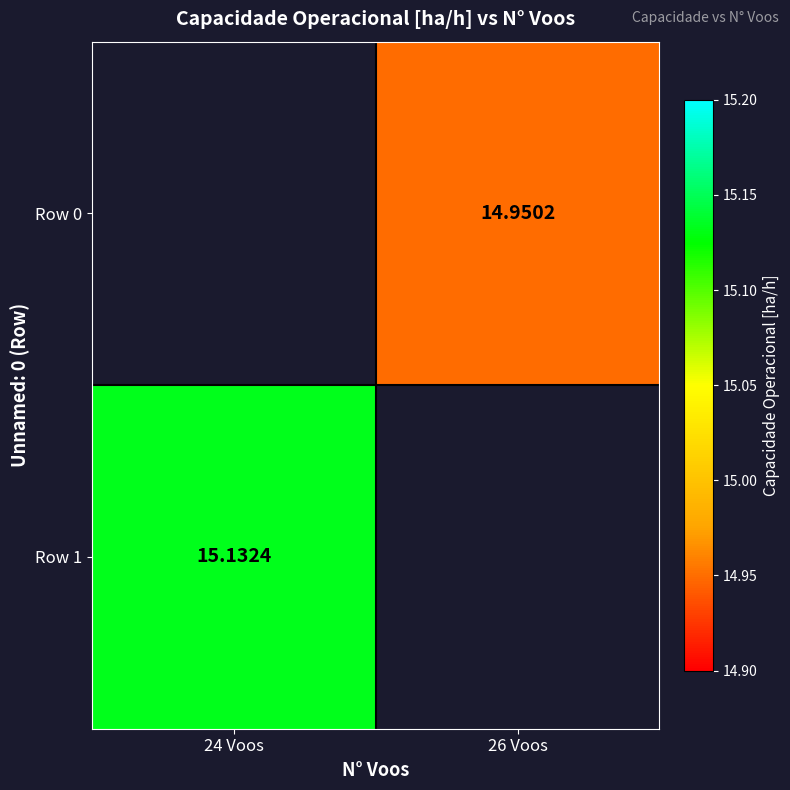

Which series has the widest spread of values?

Row 1